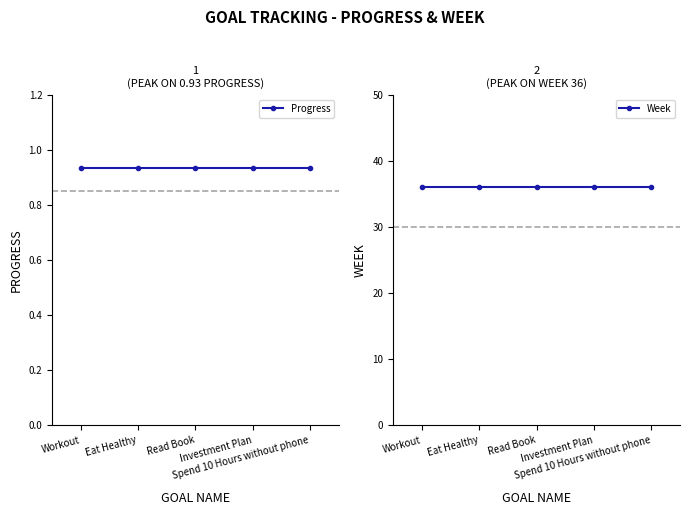

Reading left to right, list all the values displayed in this chart.

Progress: 0.9	0.9	0.9	0.9	0.9
Week: 36.0	36.0	36.0	36.0	36.0